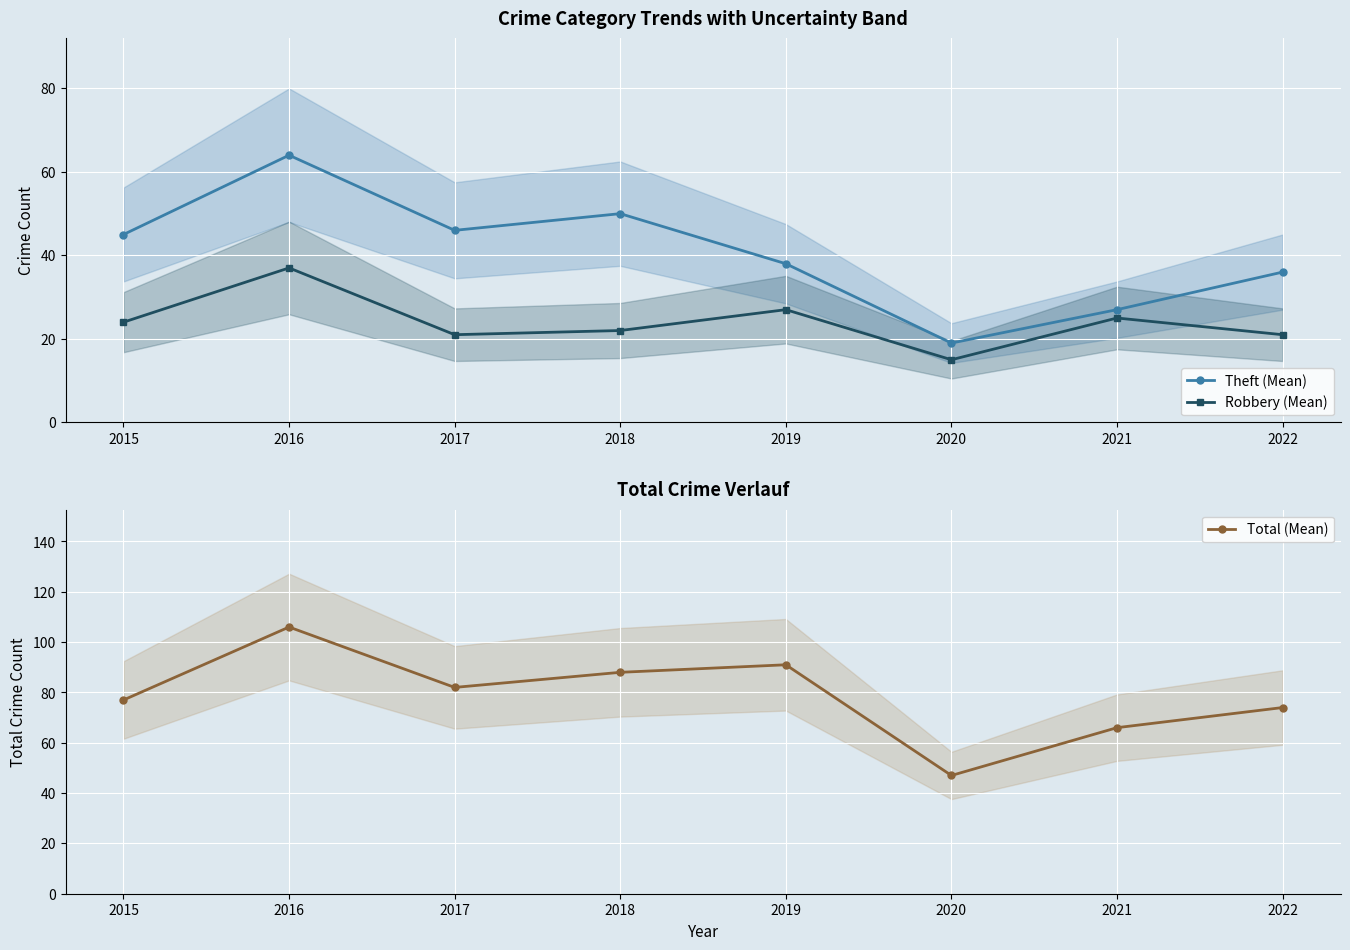

What is the value of the Theft (Mean) point at the 5th from the left?

38